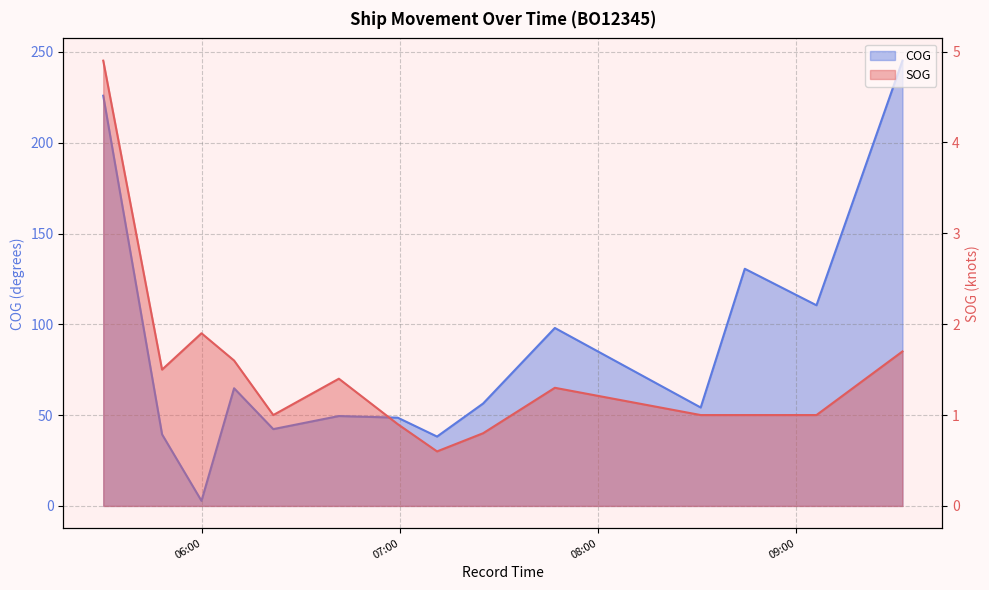

What is the minimum value for COG?

2.8